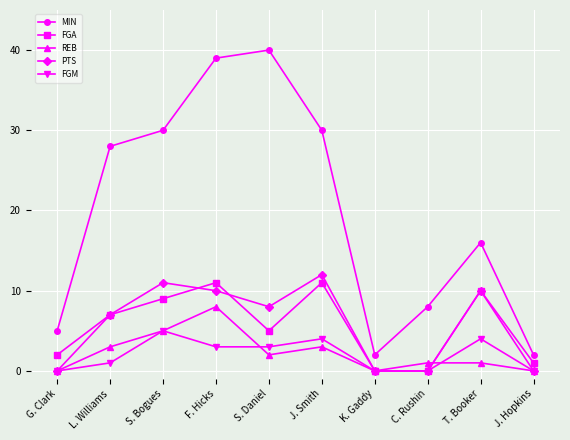

Which category has the highest value across all series?

S. Daniel